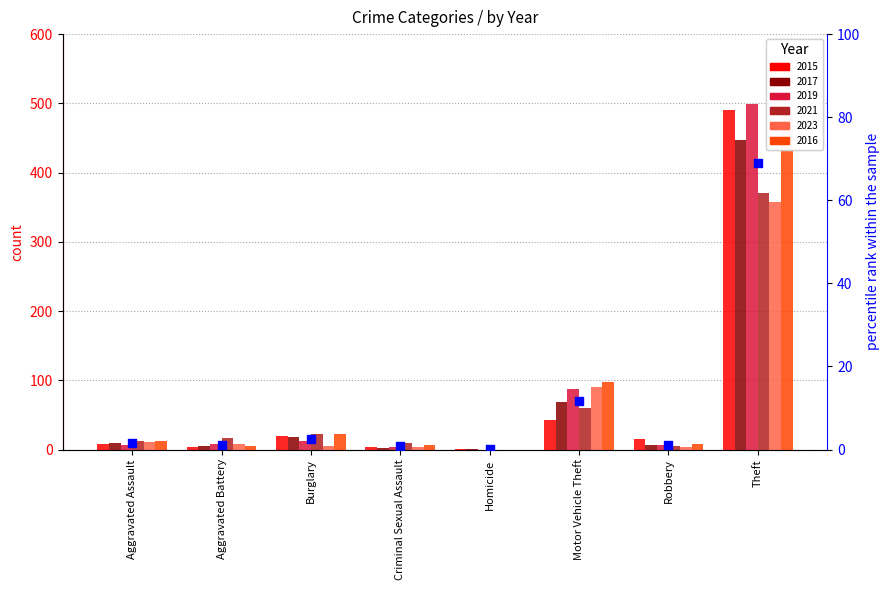

Which has a higher value, Criminal Sexual Assault or Aggravated Assault?

Aggravated Assault